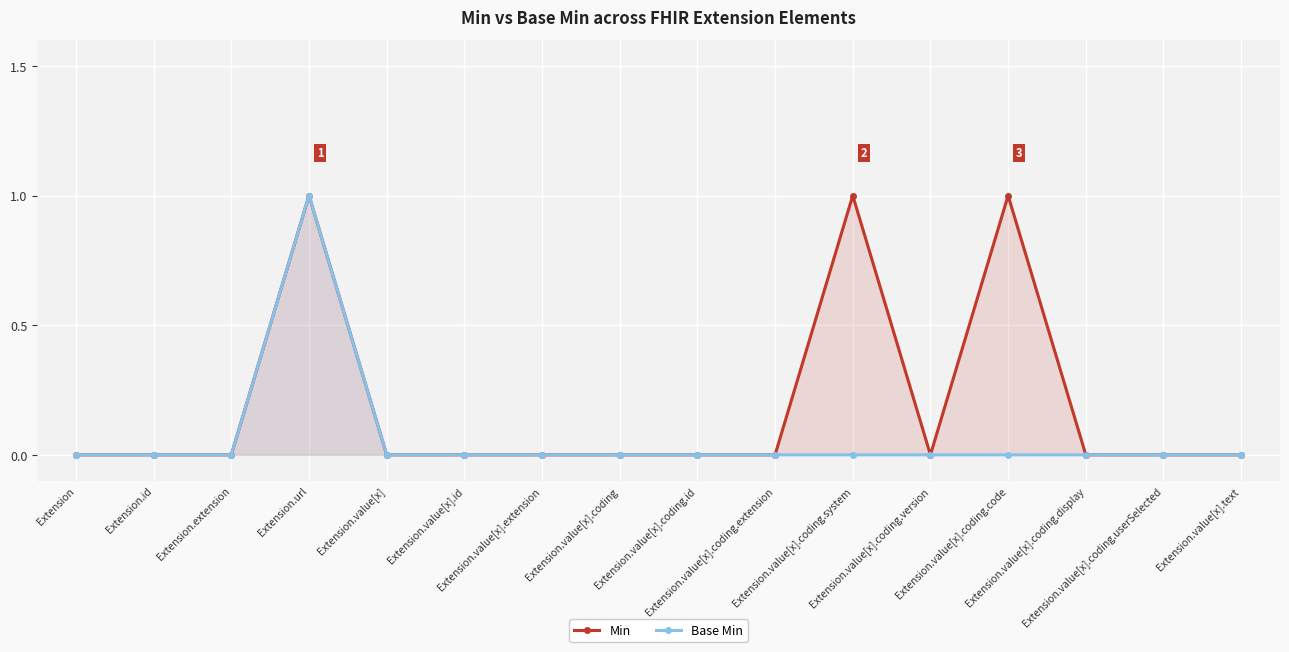

At which category is the sum across all series the highest?

Extension.url